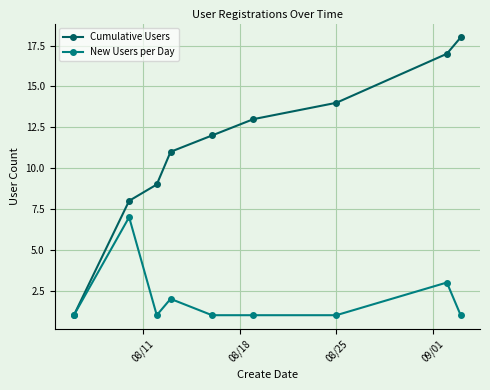

What is the maximum value shown in the chart?

18